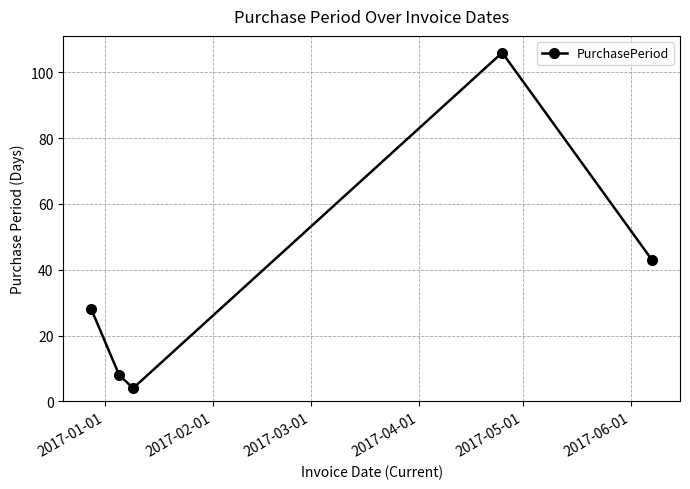

What is the maximum value shown in the chart?

106